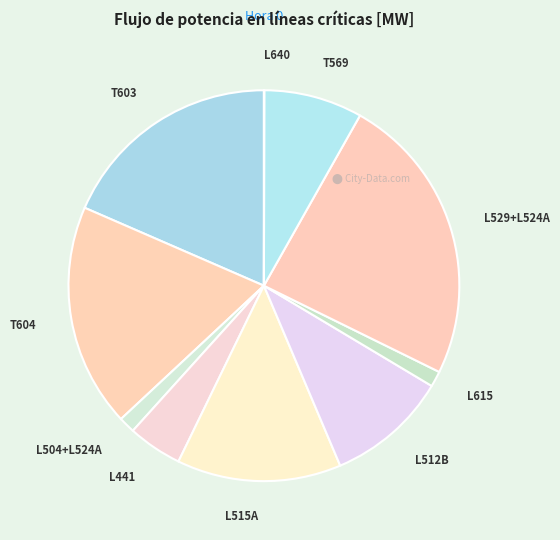

Is it true that L529+L524A is 13% of the pie?

False